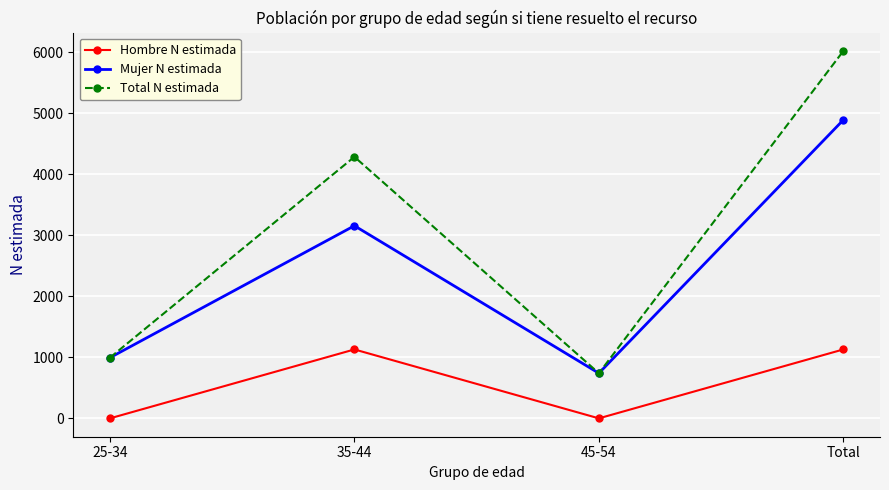

What is the difference between the maximum and minimum values in the Hombre N estimada series?

1130